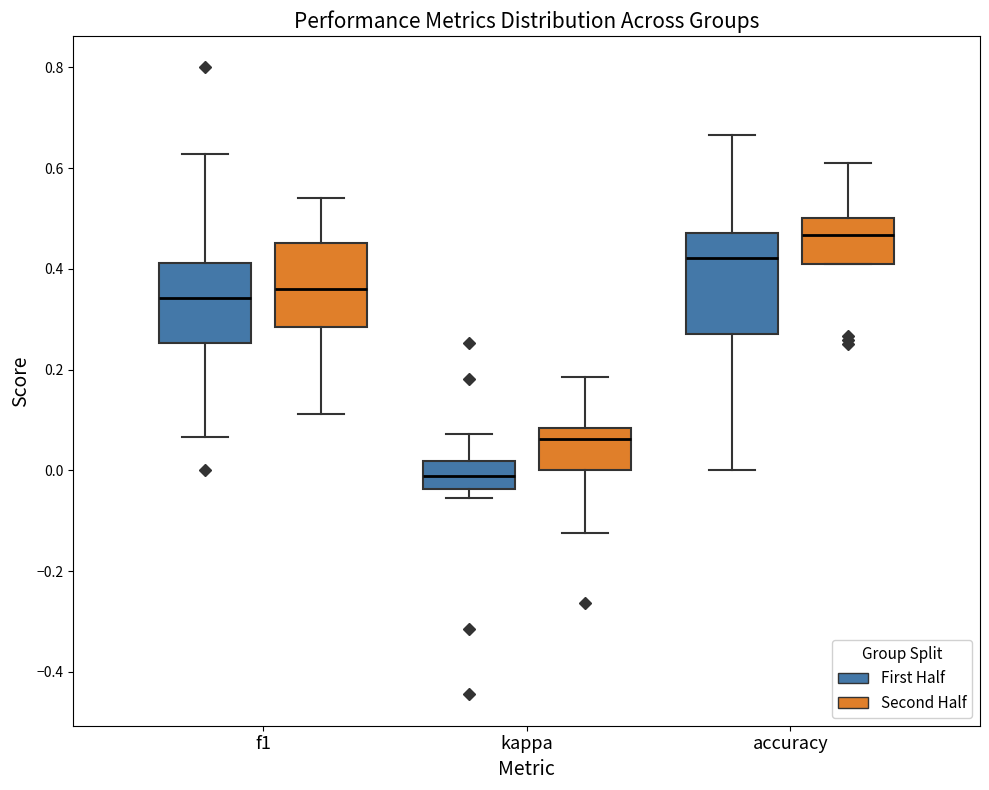

Comparing the boxes themselves (not the whiskers), which one is the tallest?

accuracy (First Half)